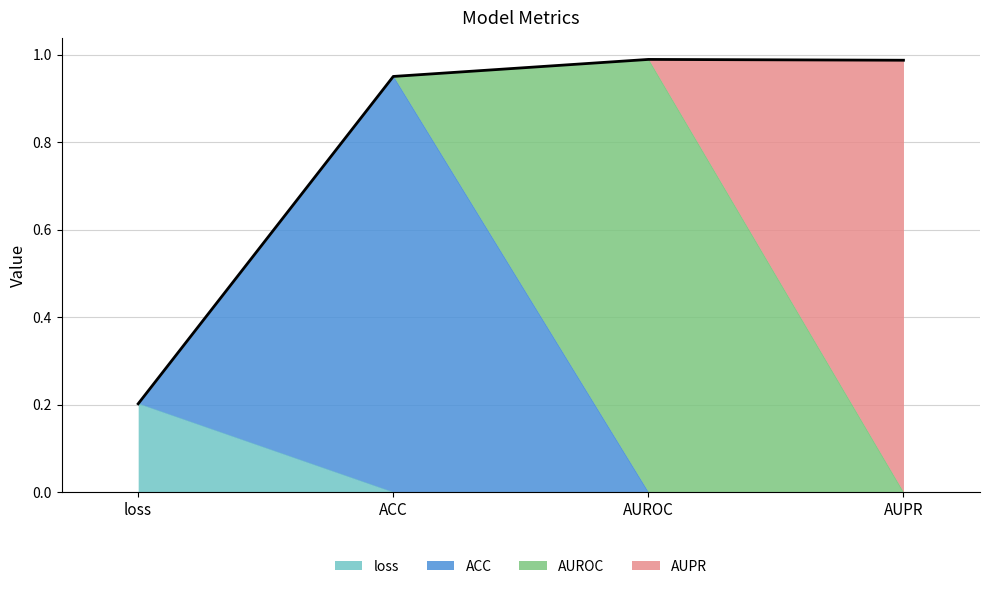

Does the chart have visible grid lines?

Yes